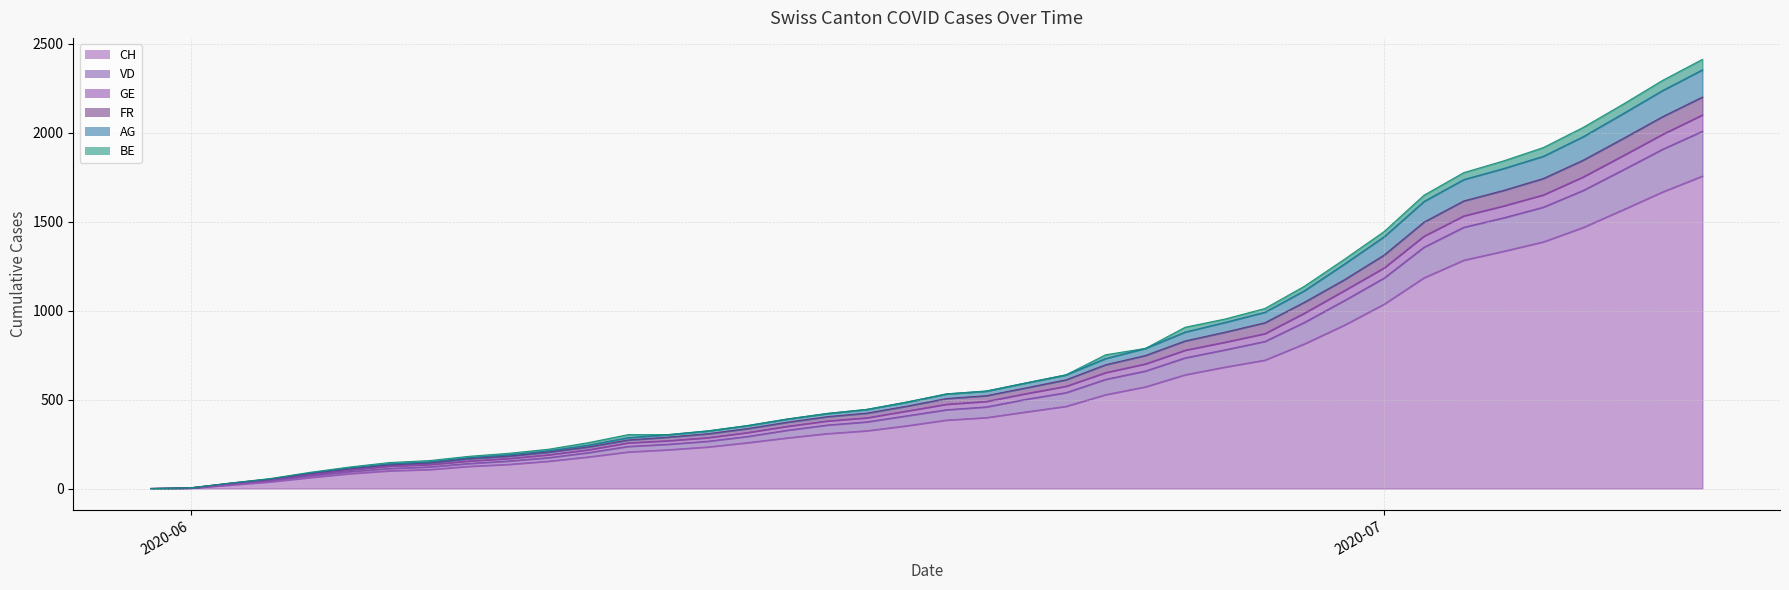

Rank the categories by GE value from lowest to highest.

2020-05-31, 2020-06-01, 2020-06-02, 2020-06-03, 2020-06-04, 2020-06-05, 2020-06-06, 2020-06-07, 2020-06-08, 2020-06-09, 2020-06-10, 2020-06-11, 2020-06-12, 2020-06-13, 2020-06-14, 2020-06-15, 2020-06-16, 2020-06-17, 2020-06-18, 2020-06-19, 2020-06-20, 2020-06-21, 2020-06-22, 2020-06-23, 2020-06-24, 2020-06-25, 2020-06-26, 2020-06-27, 2020-06-28, 2020-06-29, 2020-06-30, 2020-07-01, 2020-07-02, 2020-07-03, 2020-07-04, 2020-07-05, 2020-07-06, 2020-07-07, 2020-07-08, 2020-07-09